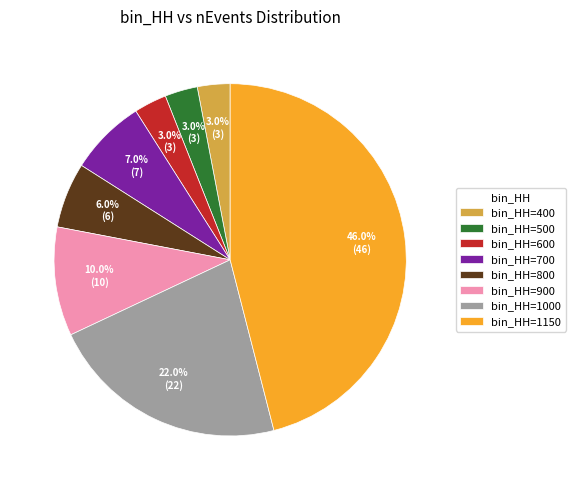

To the nearest percent, what is the difference between the largest and smallest slice percentages?

43%